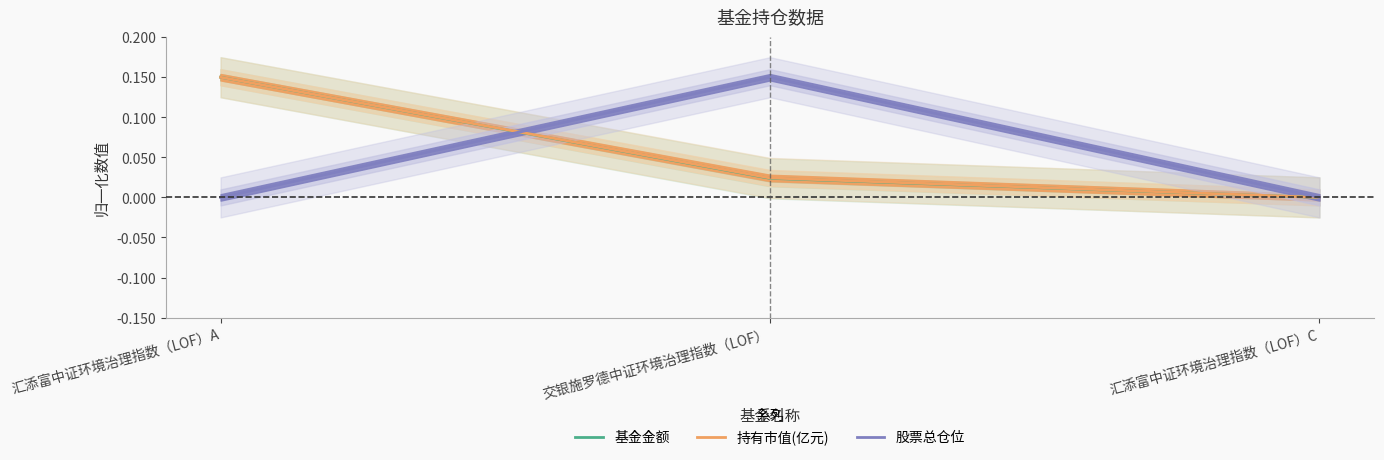

Is this an area chart (filled region under the line)?

No